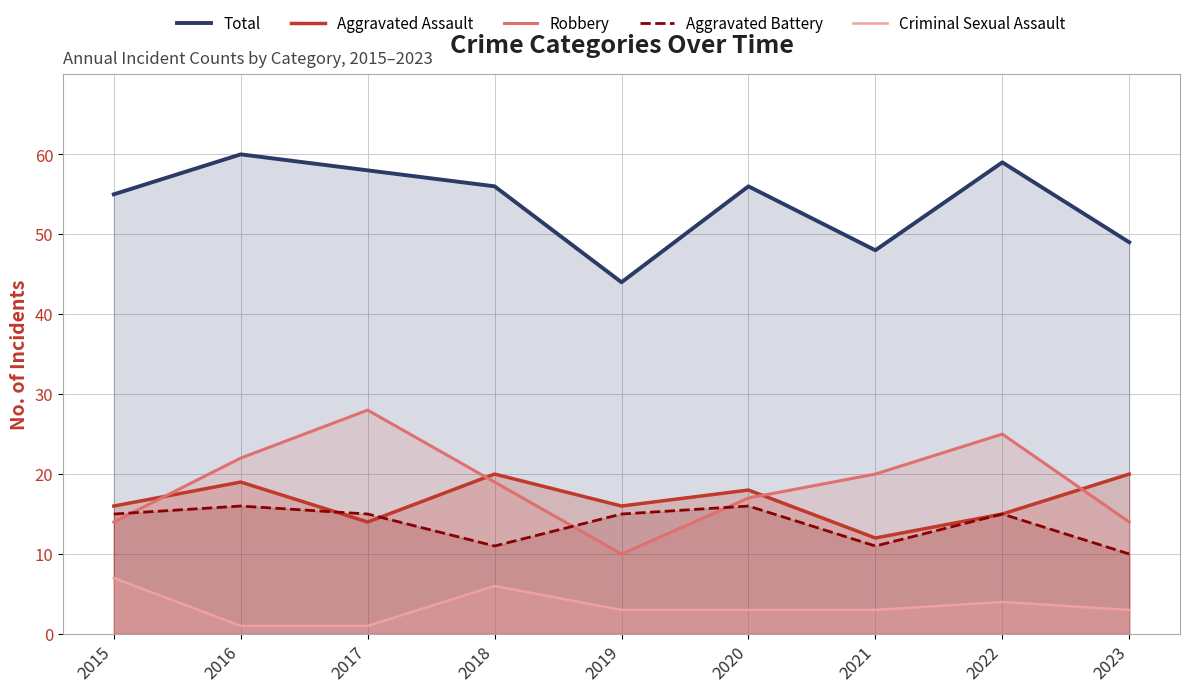

At 2020, list the series in order from smallest to largest.

Criminal Sexual Assault, Aggravated Battery, Robbery, Aggravated Assault, Total